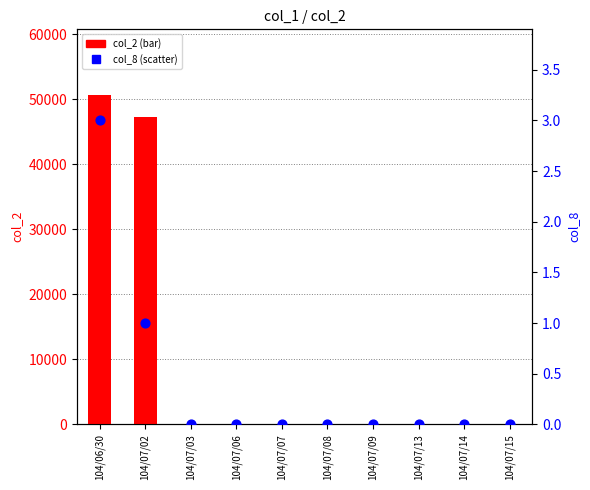

Which series has the largest total across all categories?

col_2